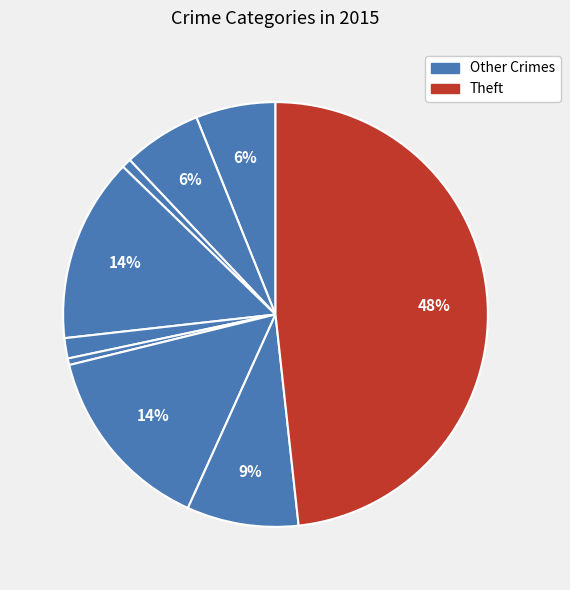

How many segments does this pie chart have?

9